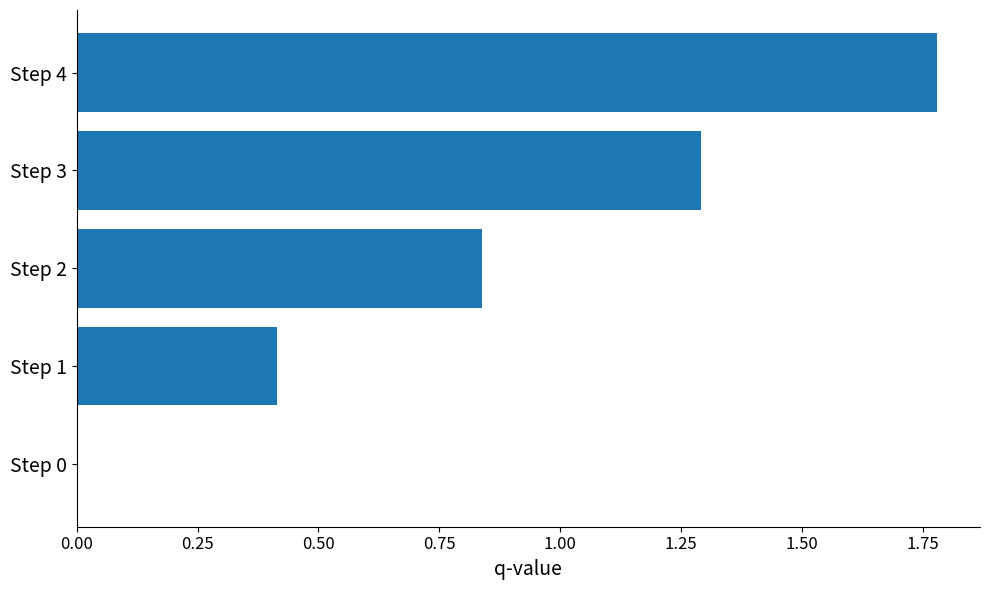

Between Step 2 and Step 3, which is larger?

Step 3